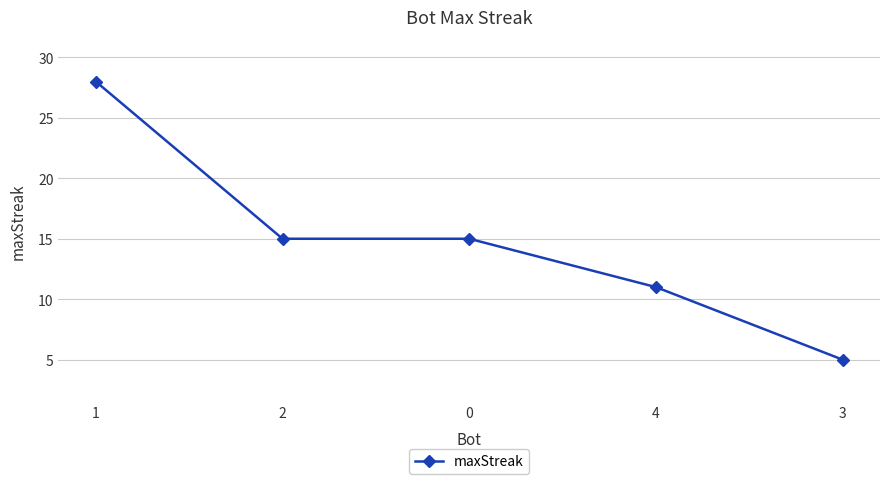

The chart shows a value of 11 at 4. True or false?

True